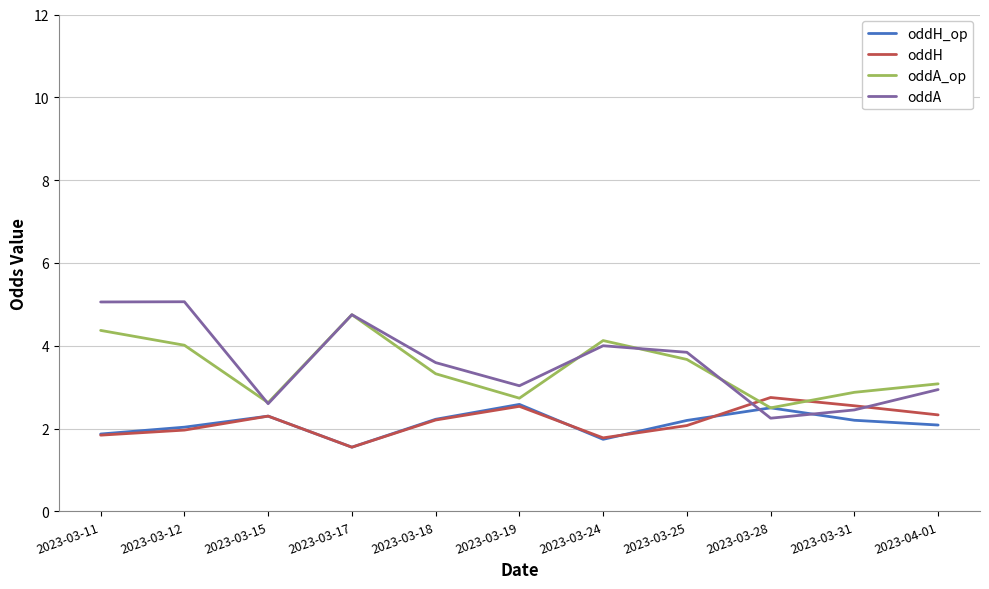

How many categories are shown in the chart?

11